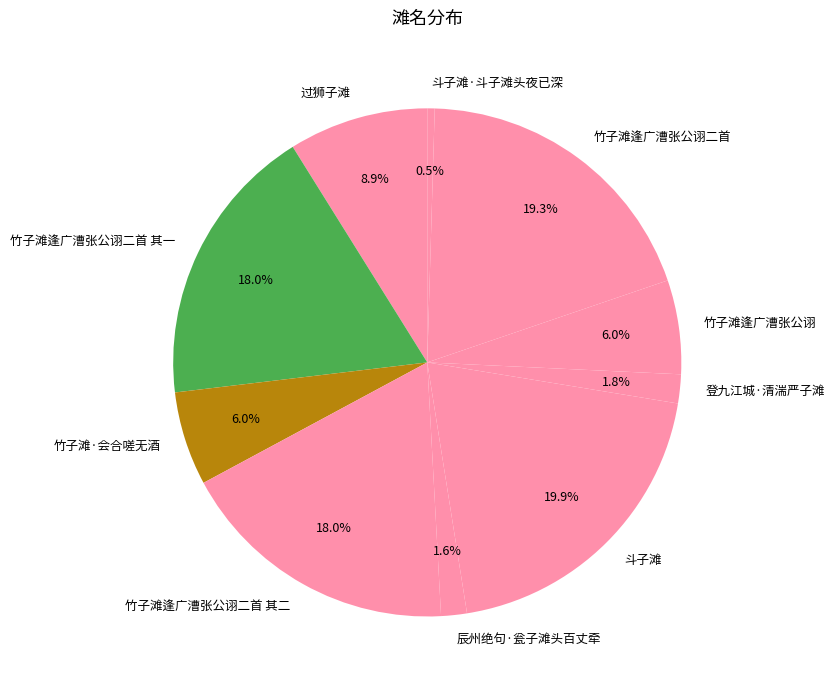

To the nearest percent, what is the difference between the 竹子滩·会合嗟无酒 and 斗子滩·斗子滩头夜已深 slice percentages?

6%